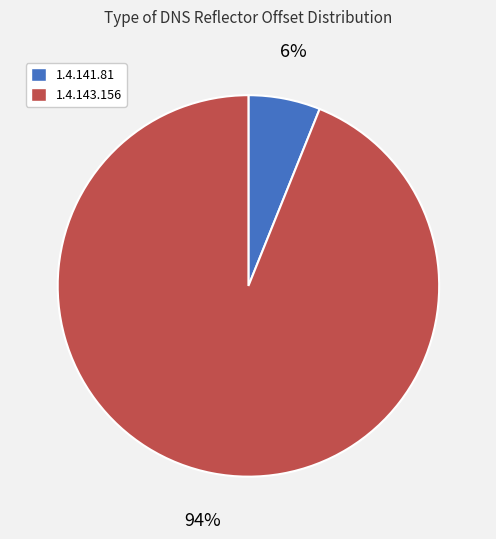

Count the number of slices in the pie.

2